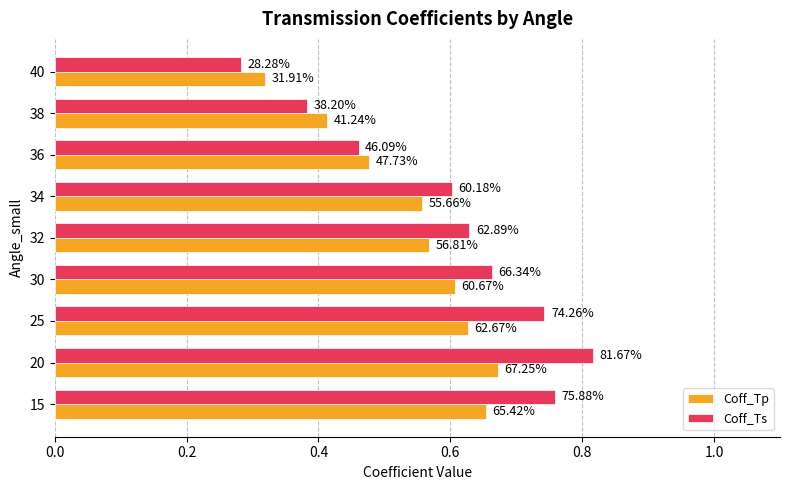

What are all the series names shown in the legend?

Coff_Tp, Coff_Ts